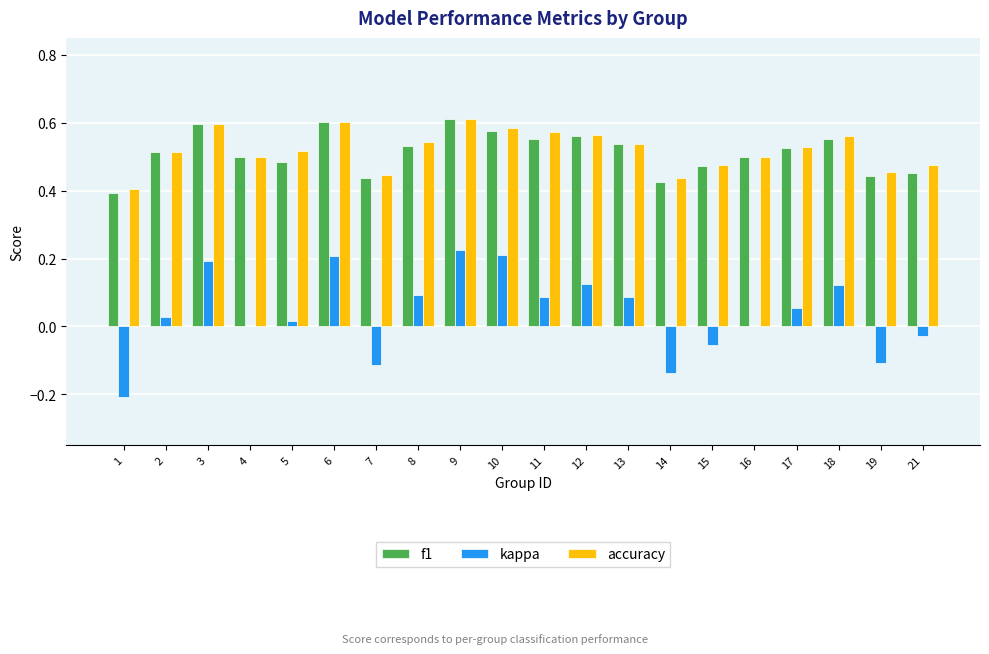

Which series has the largest range (max minus min)?

kappa